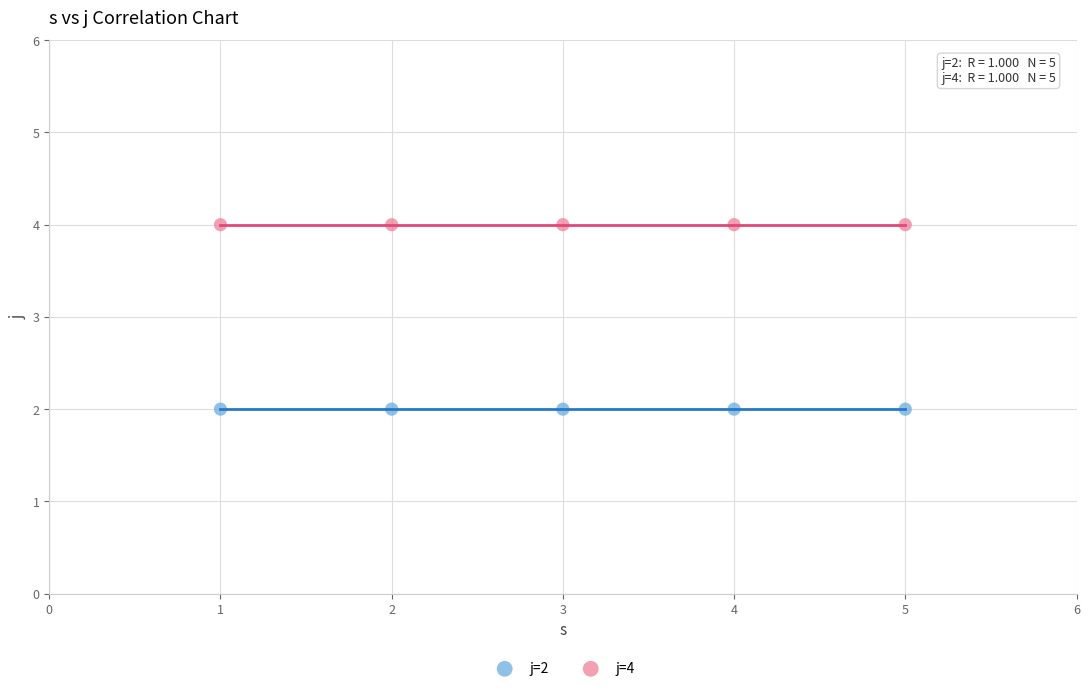

Which series reaches the minimum Y coordinate?

j=2